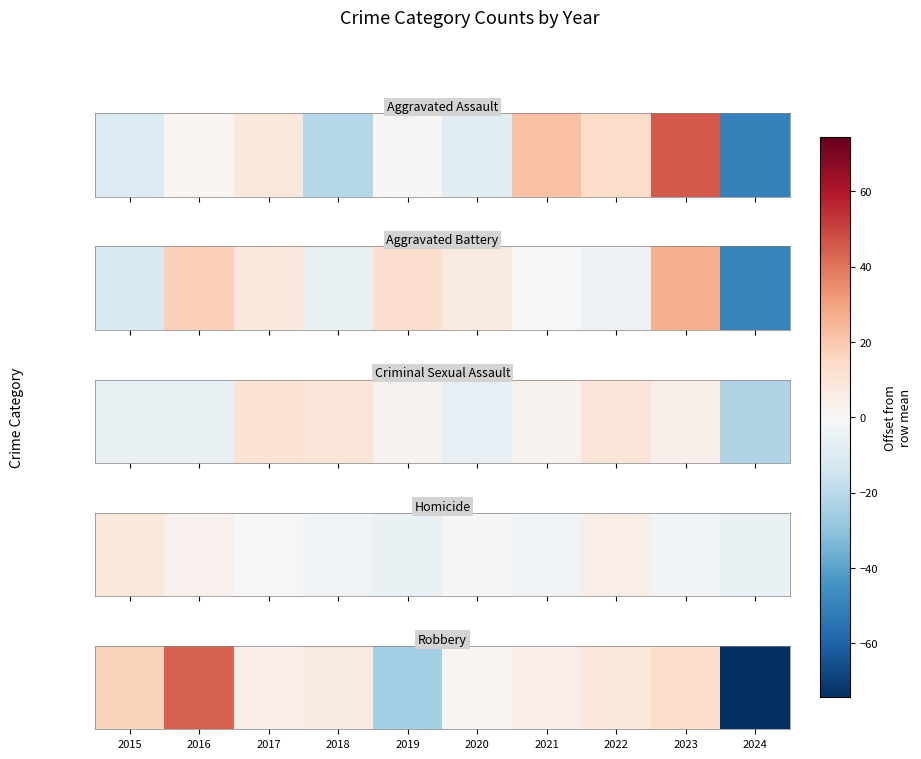

At which label does the data first exceed 6?

2015